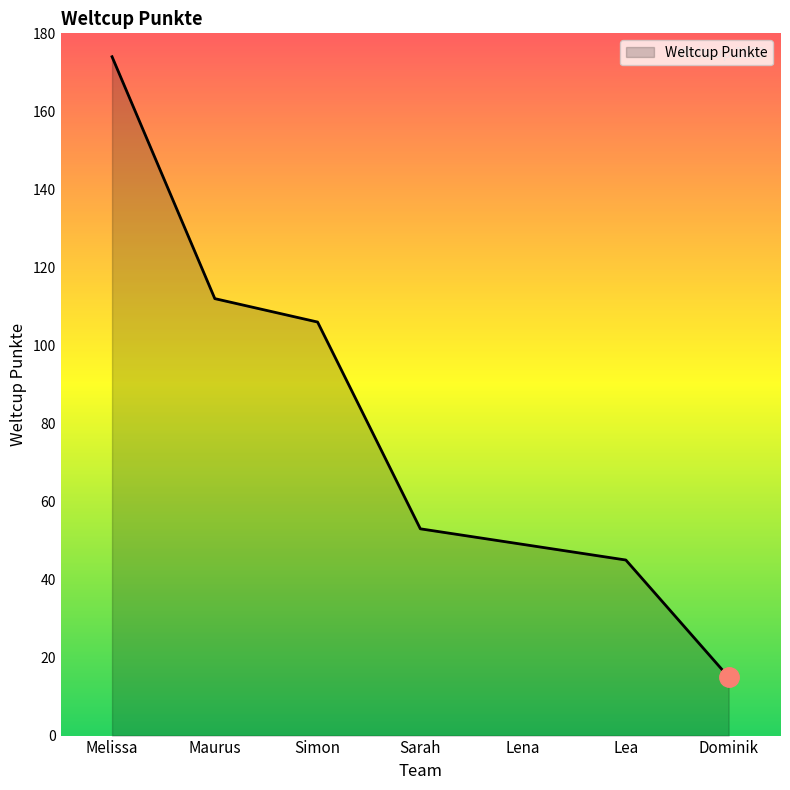

How many values are below 53?

3